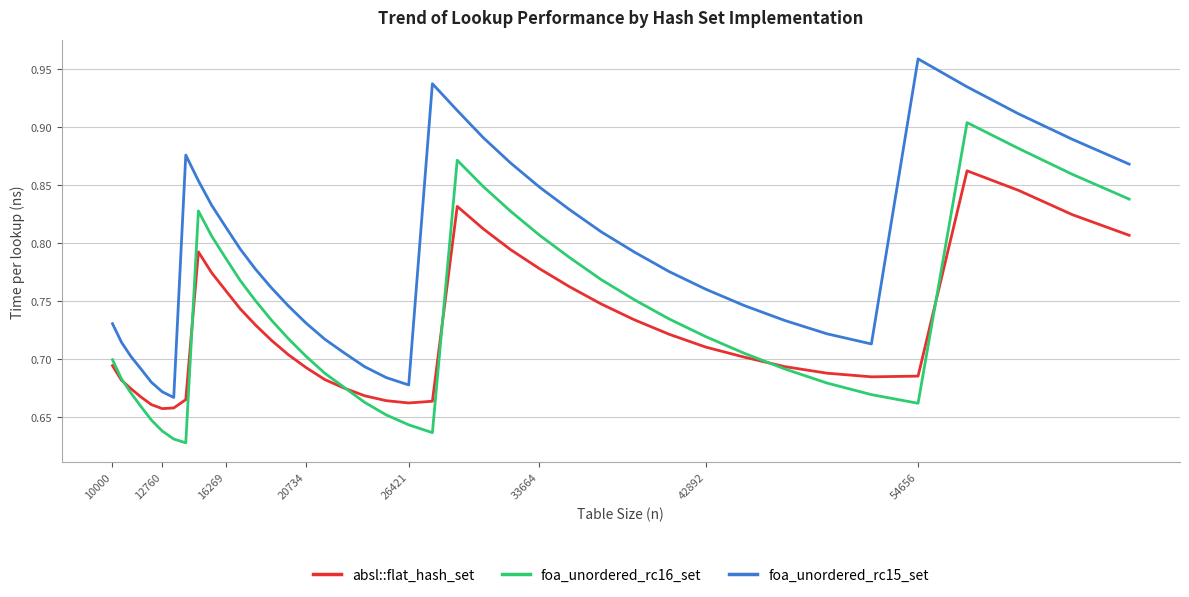

List the series in order of their peak value, highest first.

foa_unordered_rc15_set, foa_unordered_rc16_set, absl::flat_hash_set